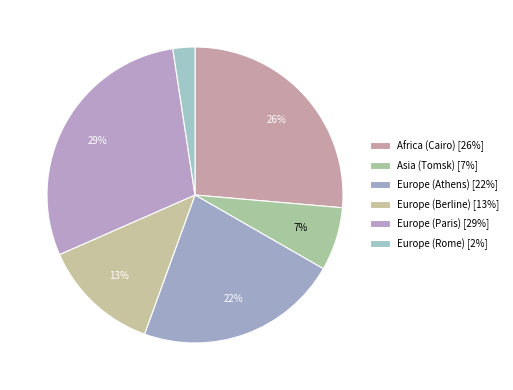

To the nearest percent, what percentage of the pie is Africa (Cairo)?

26%